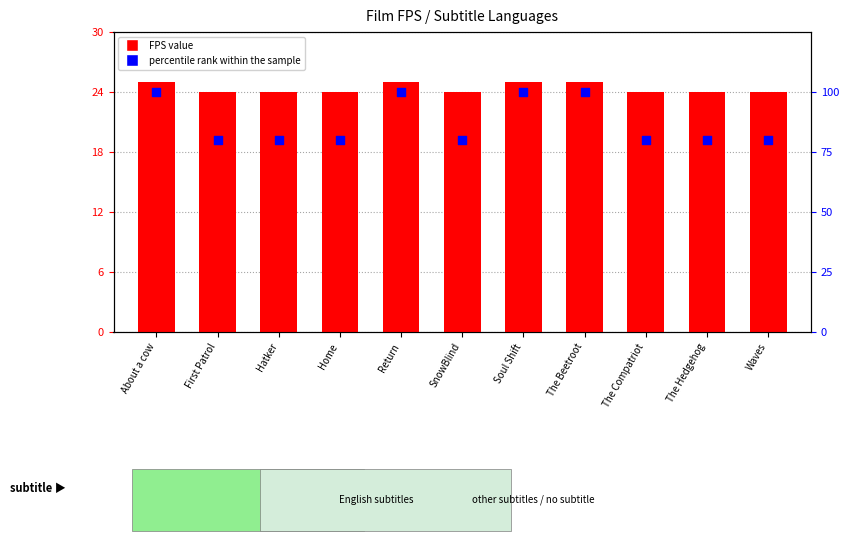

What is the total value across all series at Hatker?

104